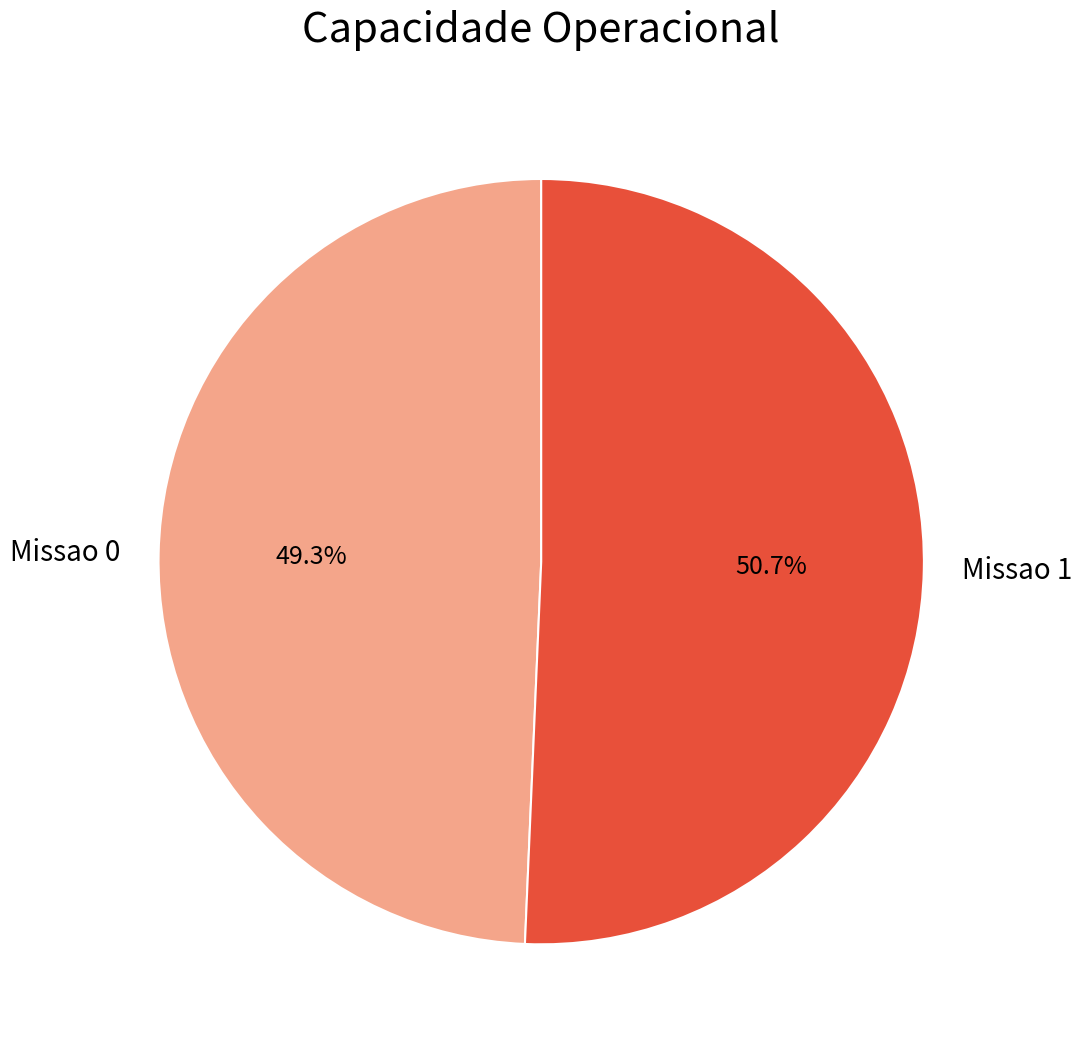

Is there a majority slice in this chart?

Yes